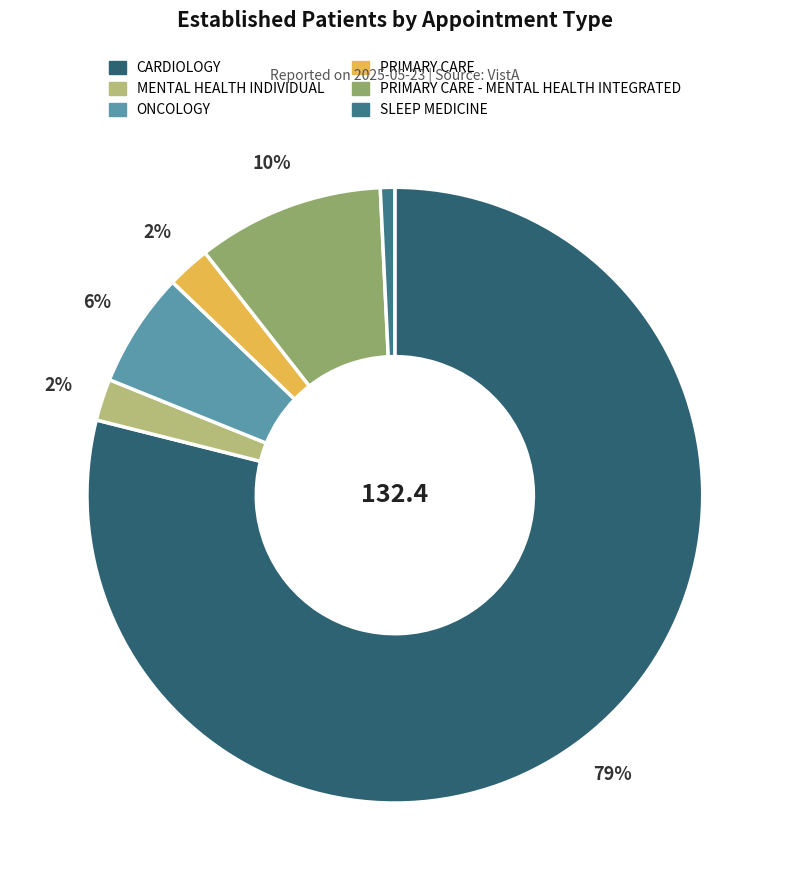

How many slices are in this pie chart?

6